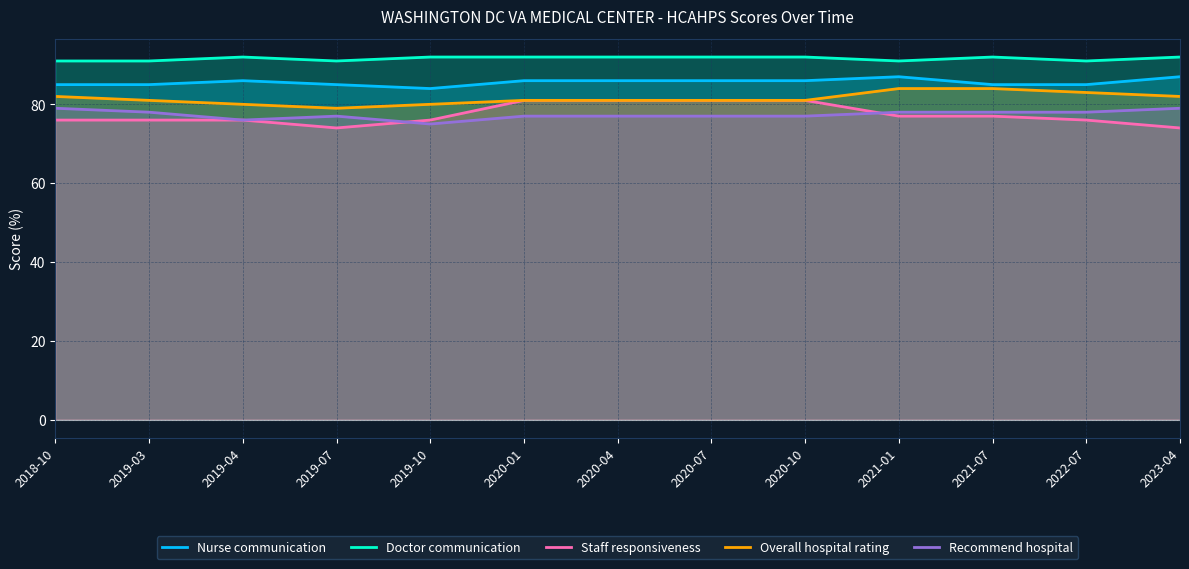

Is the value of Recommend hospital at 2021-01 greater than the value of Staff responsiveness at 2019-03?

Yes